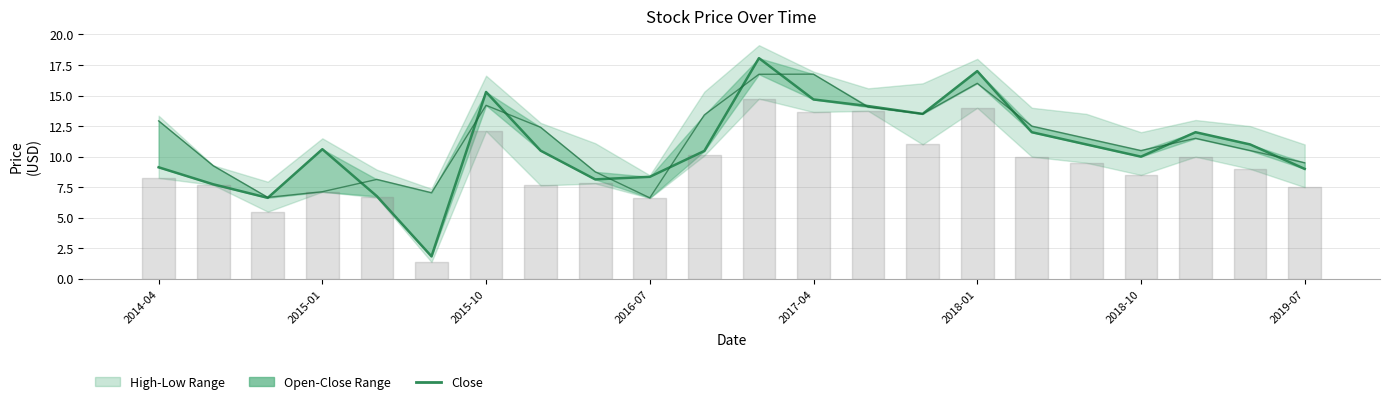

In Open, how many points are higher than both neighbors (excluding endpoints)?

5